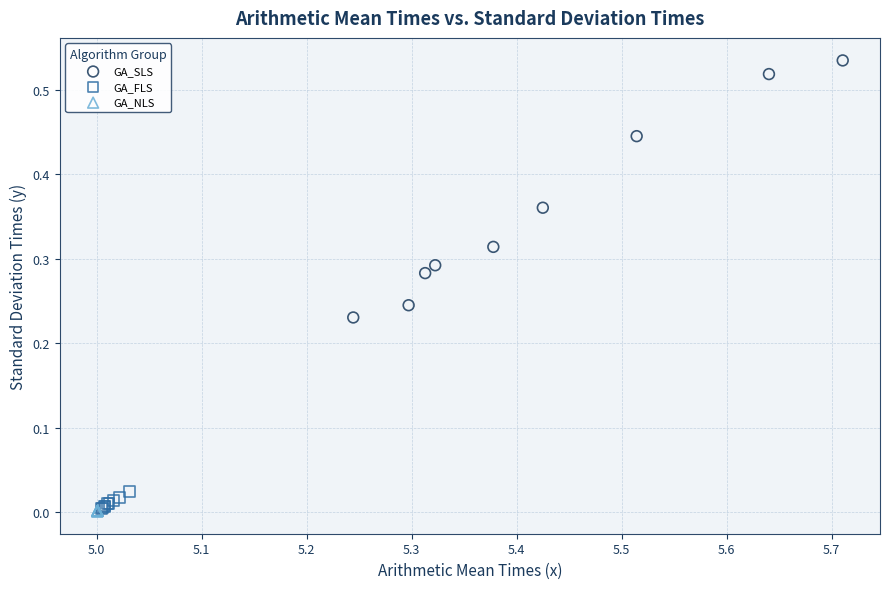

Which series has the largest Y range (max minus min)?

GA_SLS